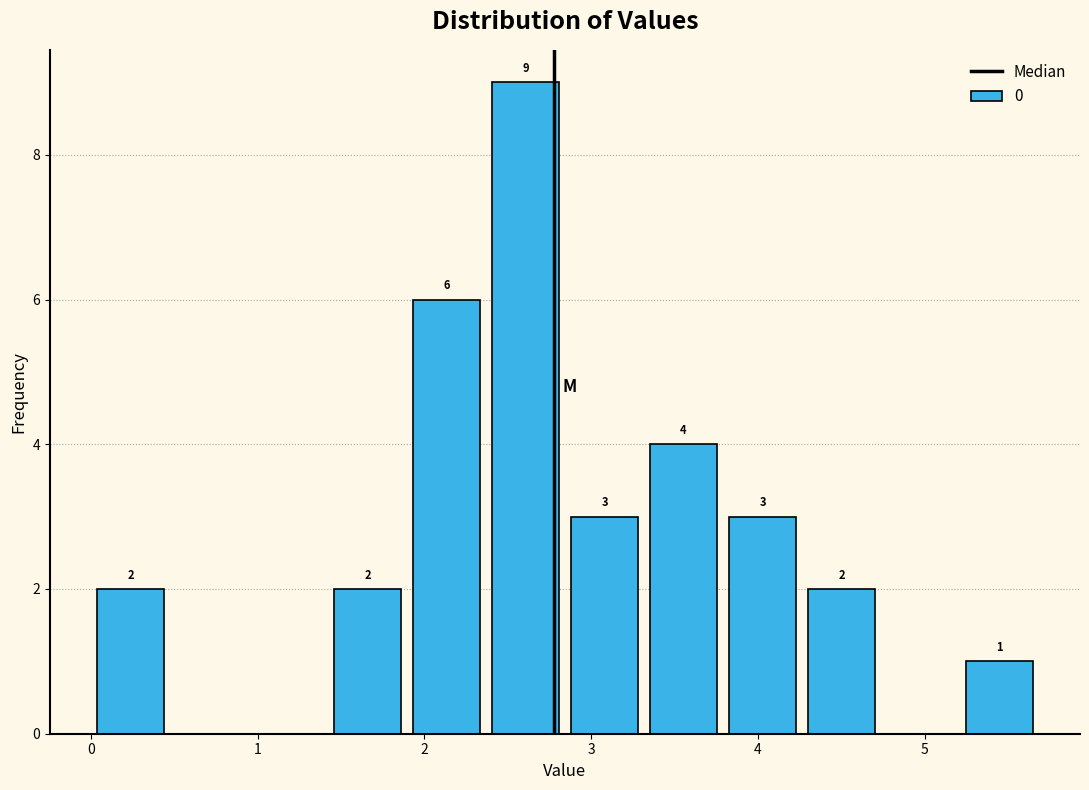

Over which range of the x-axis is the bar tallest?

2.4 to 2.8